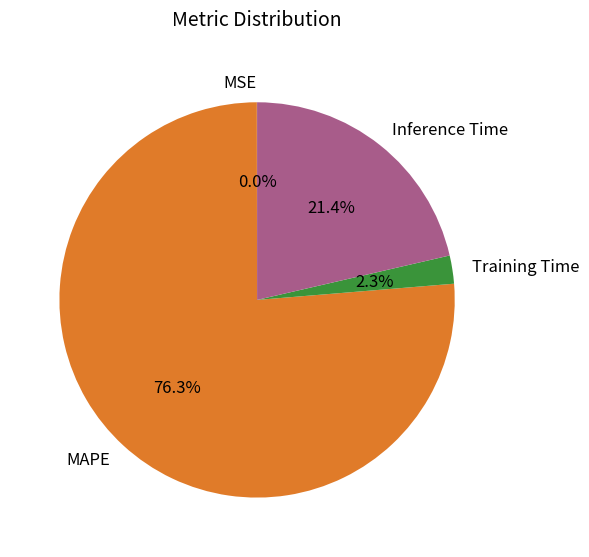

What is the largest slice in the pie chart?

MAPE